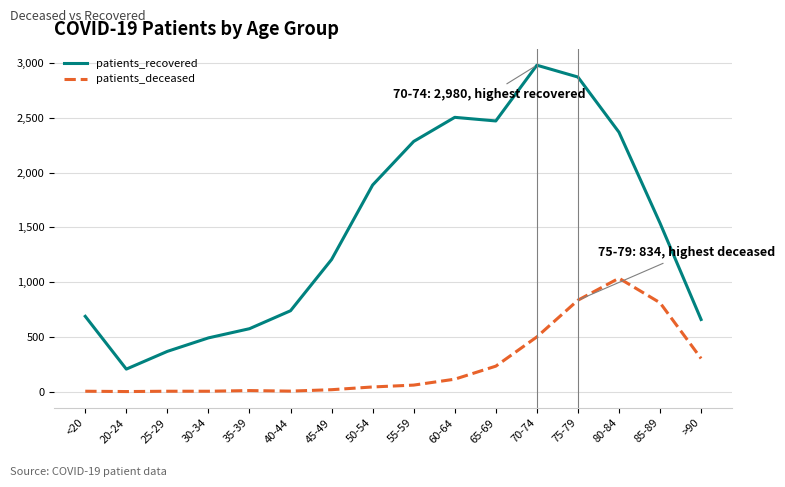

What is the minimum value for patients_recovered?

205